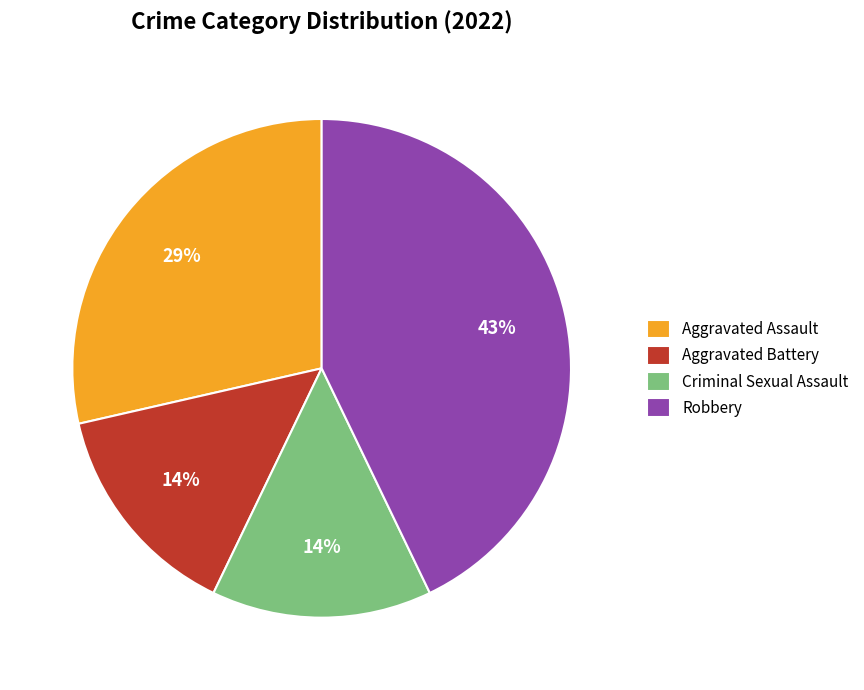

Is it true that Robbery is 30% of the pie?

False